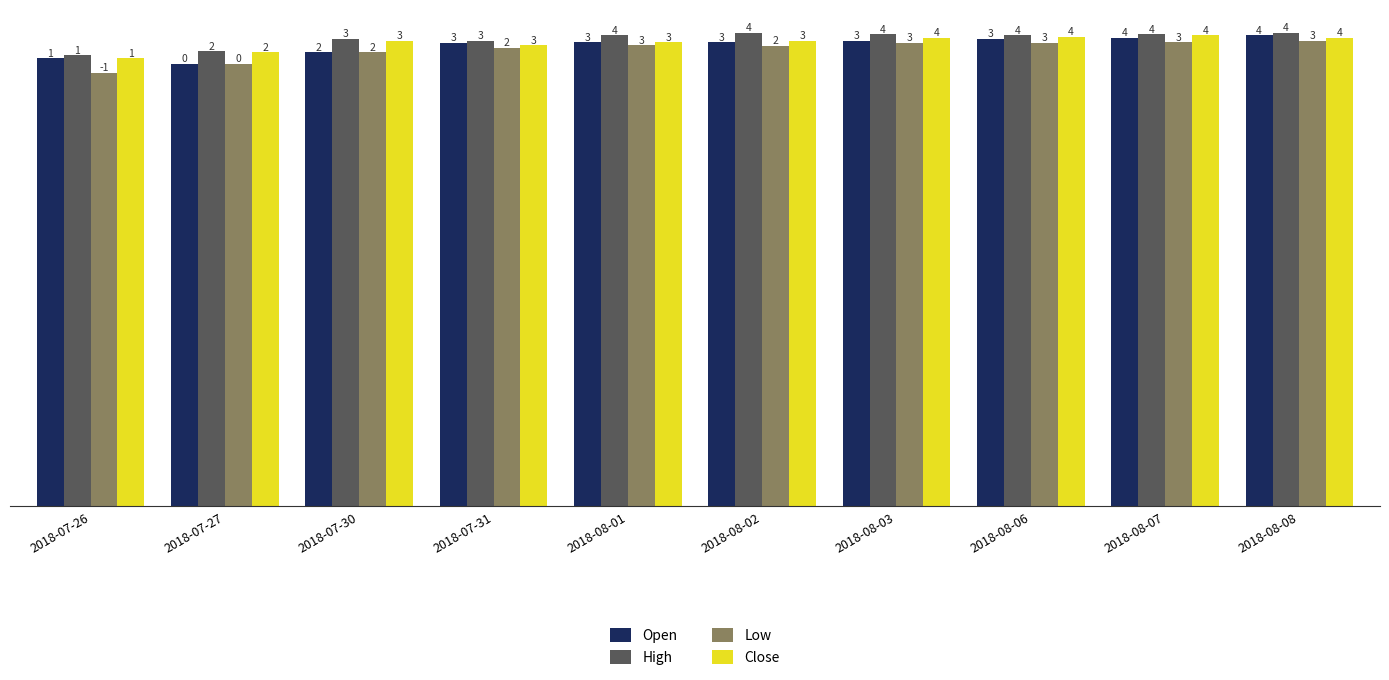

How many bars are there in total?

40